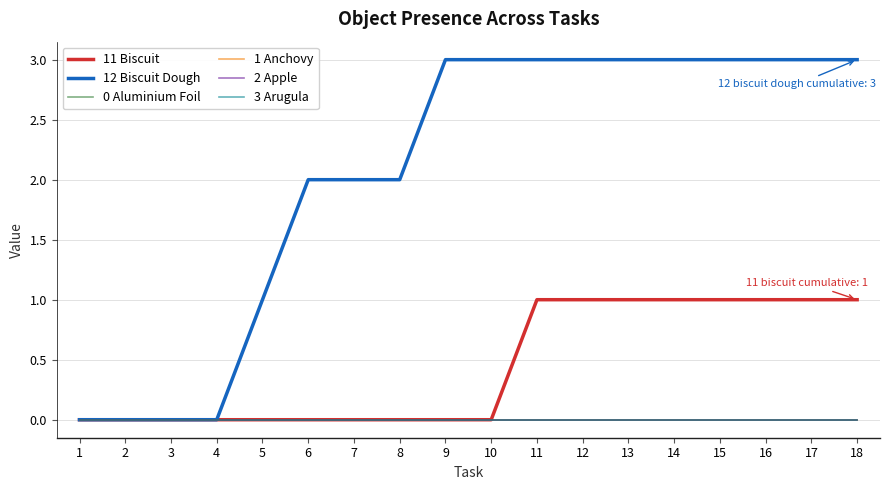

True or false: 2 Apple has more than 0 interior local peaks.

False